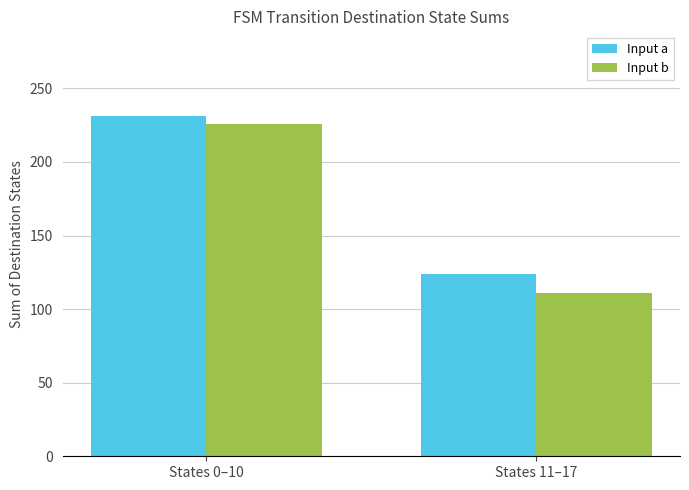

What is the label of the 2nd bar from the left?

States 11–17